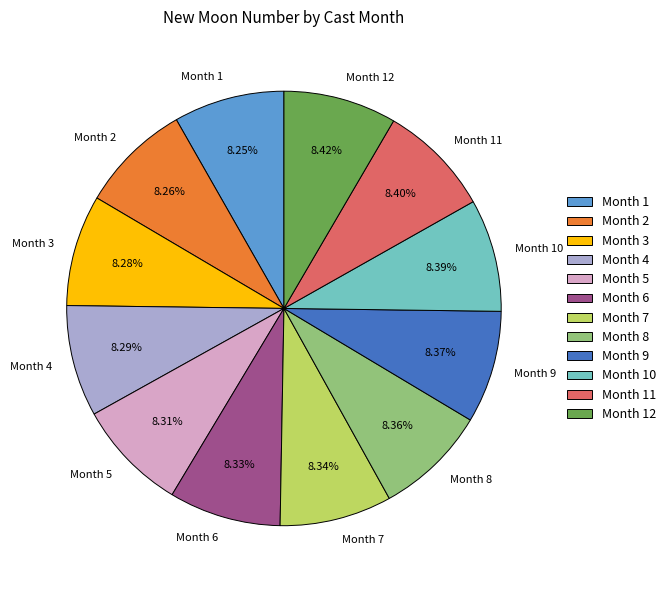

Is Month 11 the majority of the pie?

No